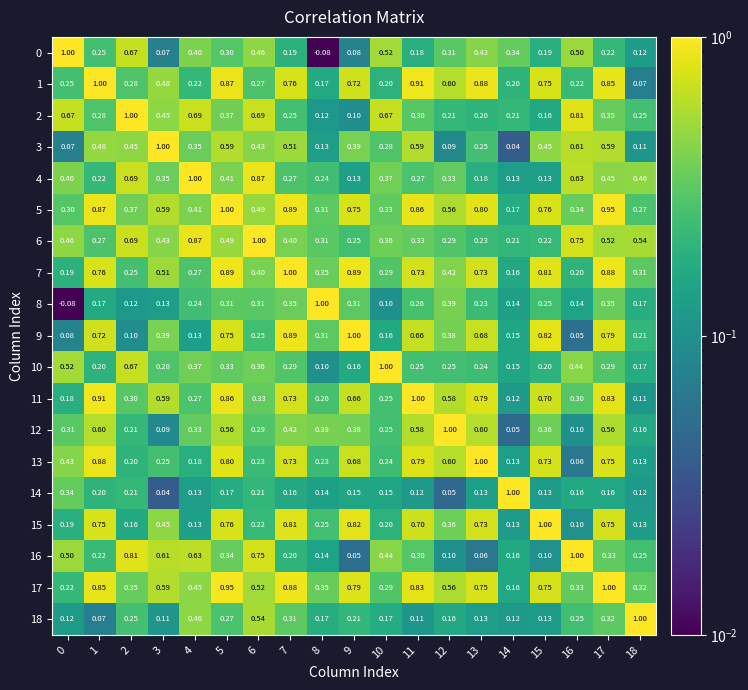

At 3, list the series in order from smallest to largest.

14, 0, 12, 18, 8, 13, 10, 4, 9, 6, 15, 2, 1, 7, 17, 5, 11, 16, 3